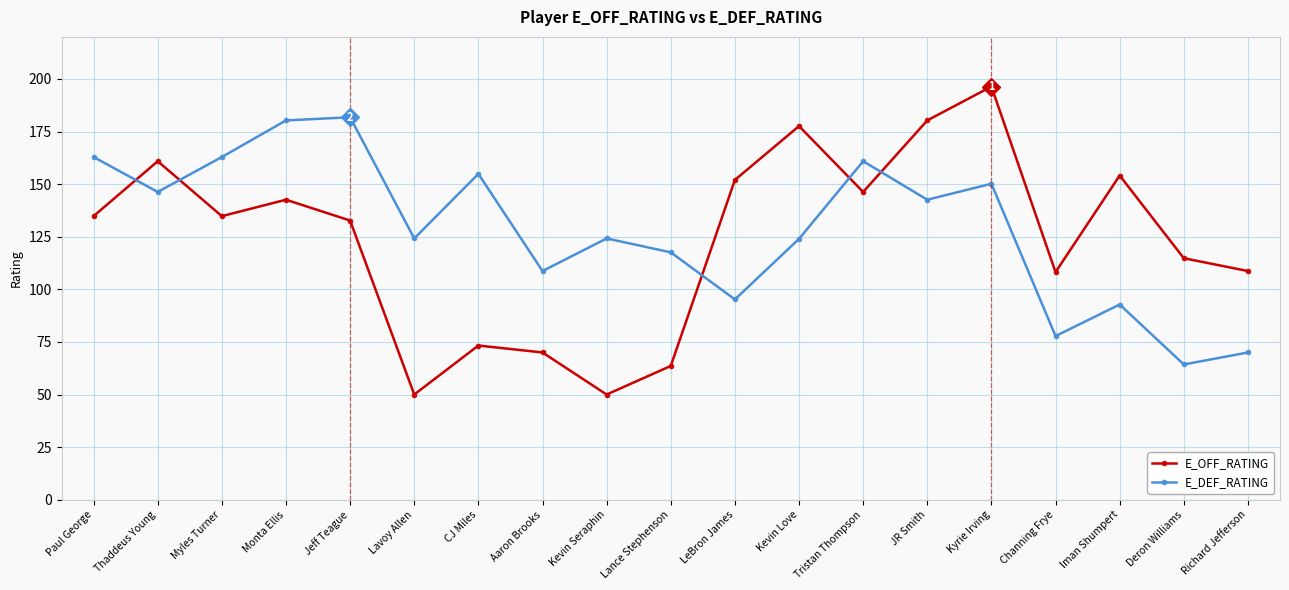

What is the difference between the E_DEF_RATING values at Channing Frye and Aaron Brooks?

30.9